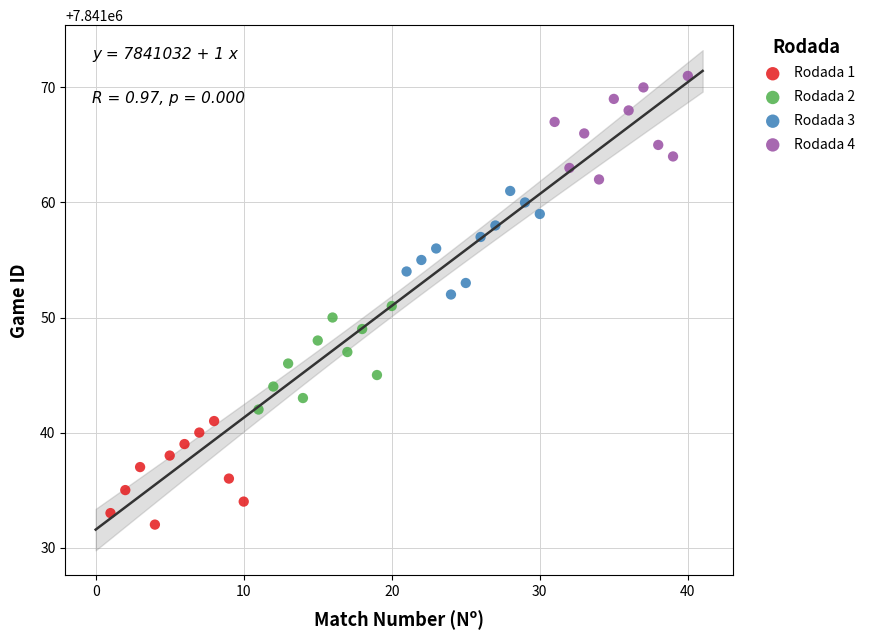

Which series contains the lowest Y value?

Rodada 1